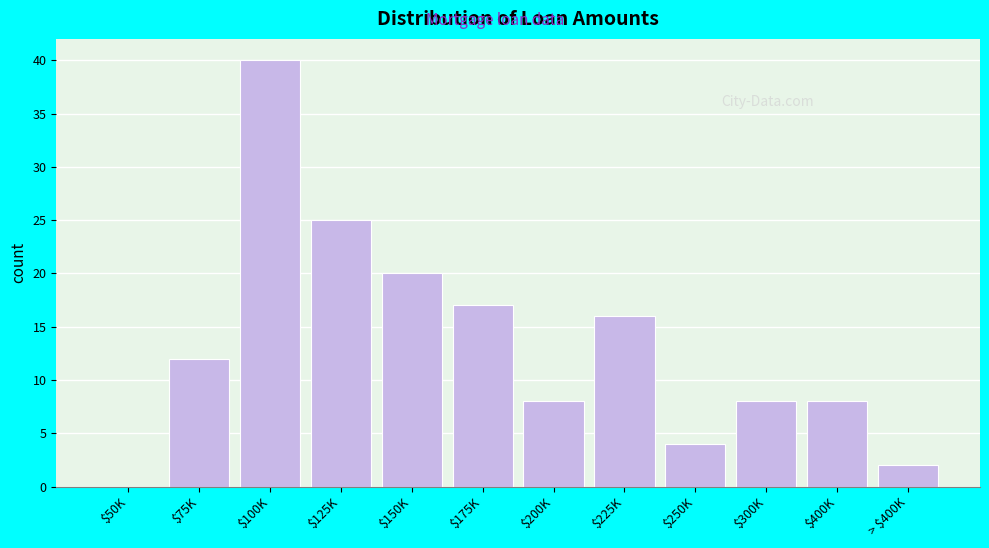

Which label corresponds to the largest value in the chart?

$100K